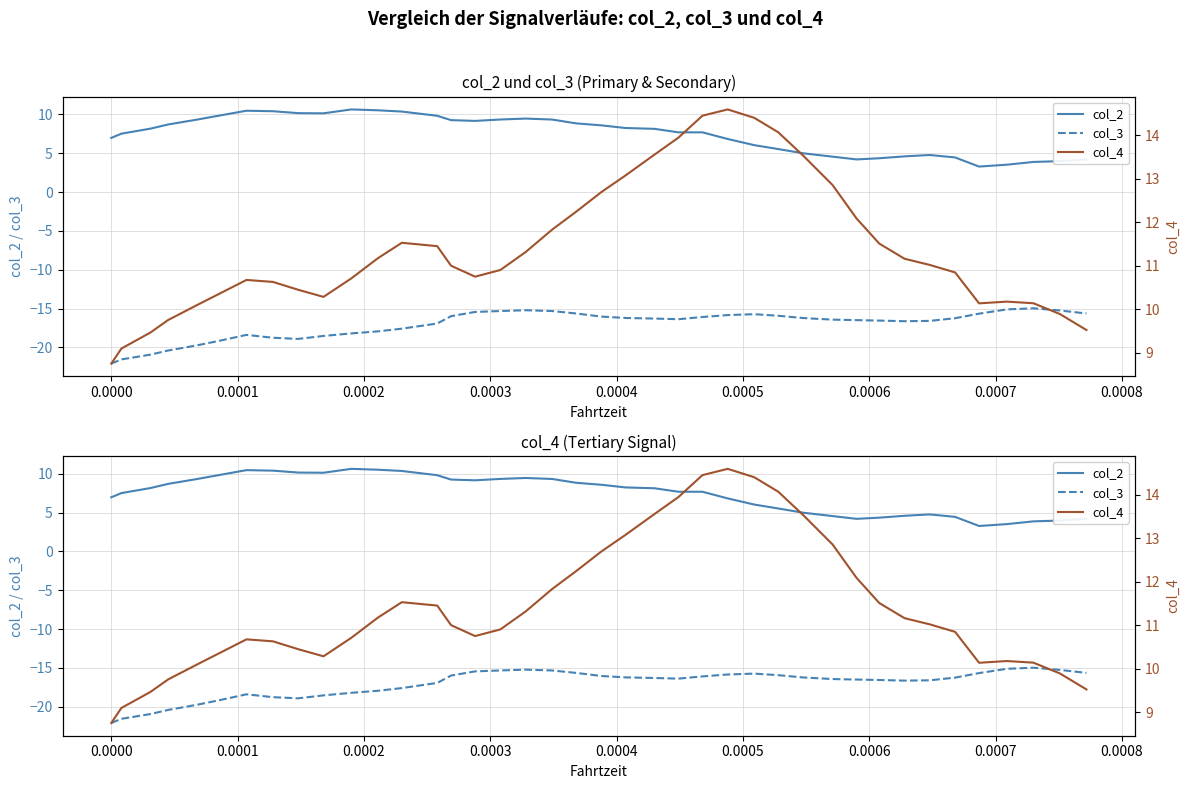

True or false: col_2 and col_4 intersect in this chart.

False